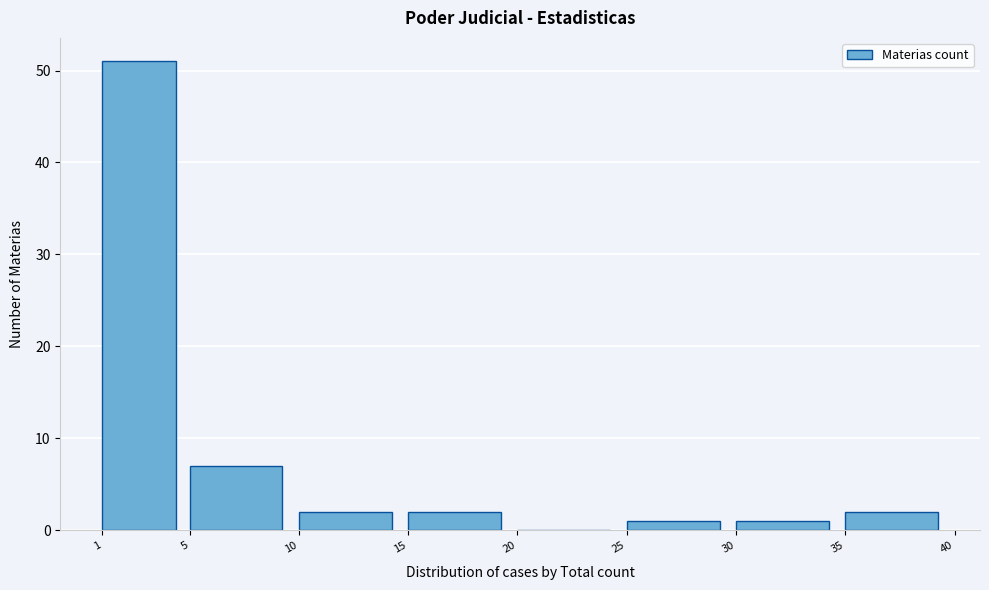

What is the height of the bar covering 30 to 35 on the x-axis? The values are not printed on the chart, so give them approximately, as read against the axis.

1